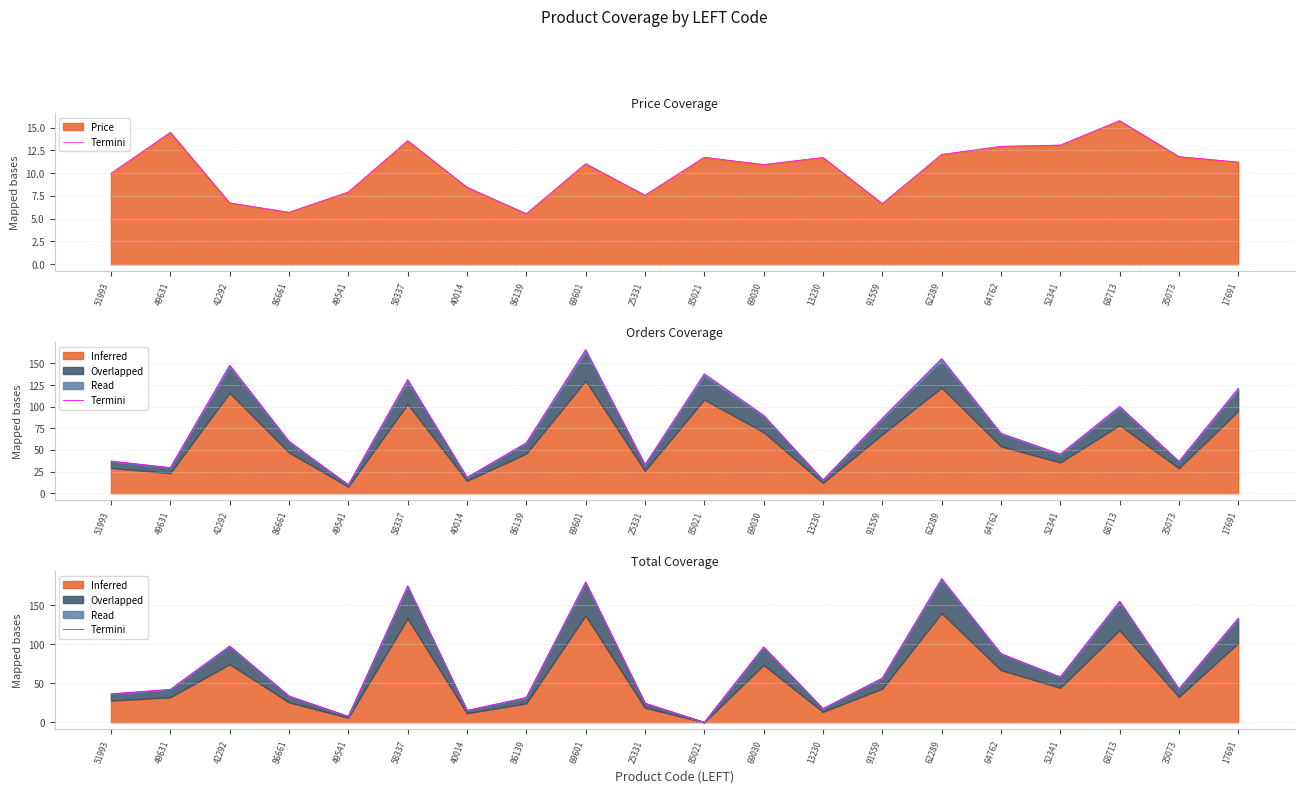

Rank the categories by value from highest to lowest.

62289, 69601, 58337, 68713, 17691, 42292, 69030, 64762, 52341, 91559, 35073, 49631, 51993, 86661, 86139, 25331, 13230, 40014, 49541, 85021